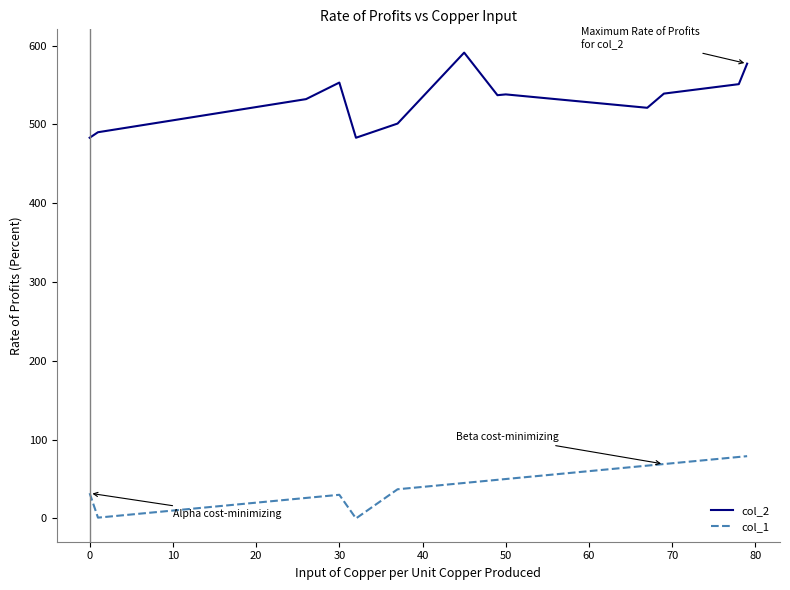

Which series has the largest range (max minus min)?

col_2